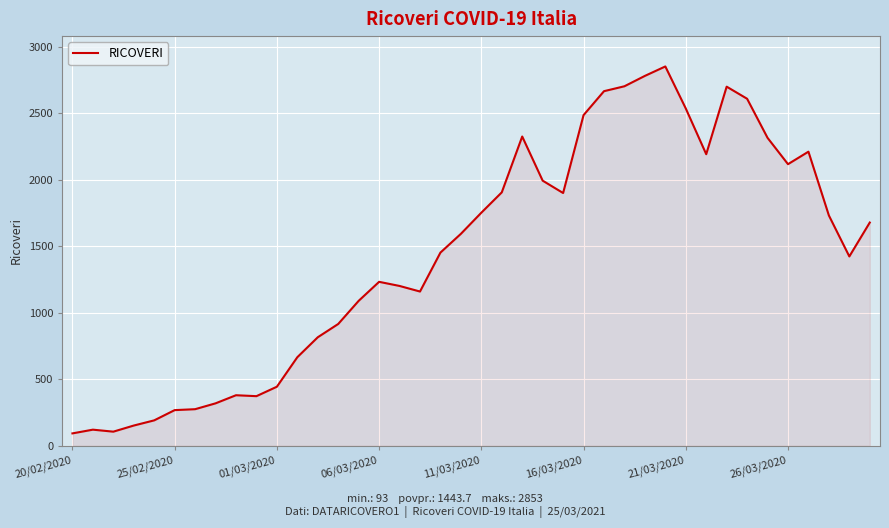

What is the greatest value displayed?

2853